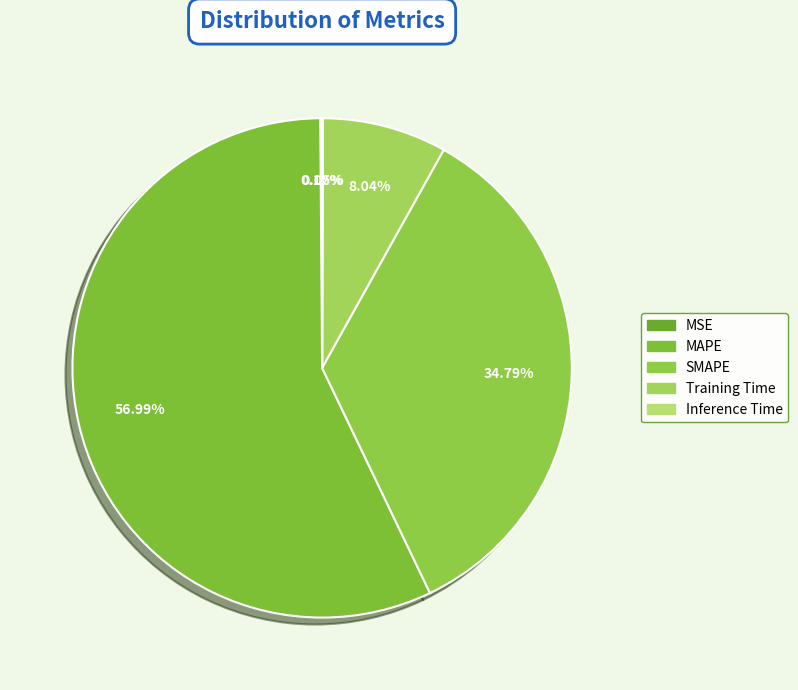

The MSE slice represents 11% of the pie. True or false?

False